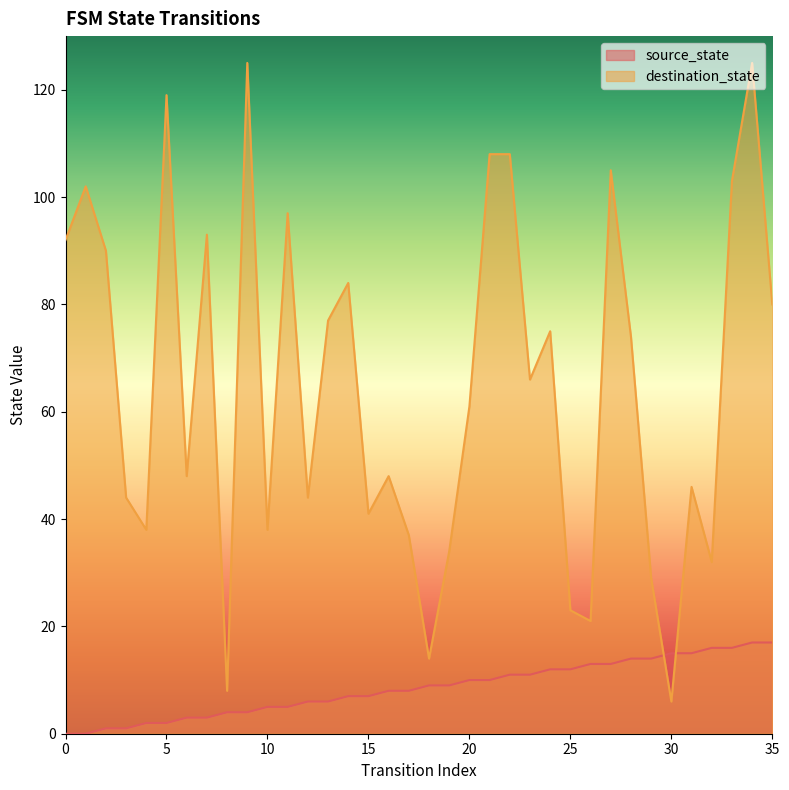

Reading left to right, what are all the values shown in this chart?

source_state: 0=0	1=0	2=1	3=1	4=2	5=2	6=3	7=3	8=4	9=4	10=5	11=5	12=6	13=6	14=7	15=7	16=8	17=8	18=9	19=9	20=10	21=10	22=11	23=11	24=12	25=12	26=13	27=13	28=14	29=14	30=15	31=15	32=16	33=16	34=17	35=17
destination_state: 0=92	1=102	2=90	3=44	4=38	5=119	6=48	7=93	8=8	9=125	10=38	11=97	12=44	13=77	14=84	15=41	16=48	17=37	18=14	19=34	20=61	21=108	22=108	23=66	24=75	25=23	26=21	27=105	28=74	29=29	30=6	31=46	32=32	33=103	34=125	35=80